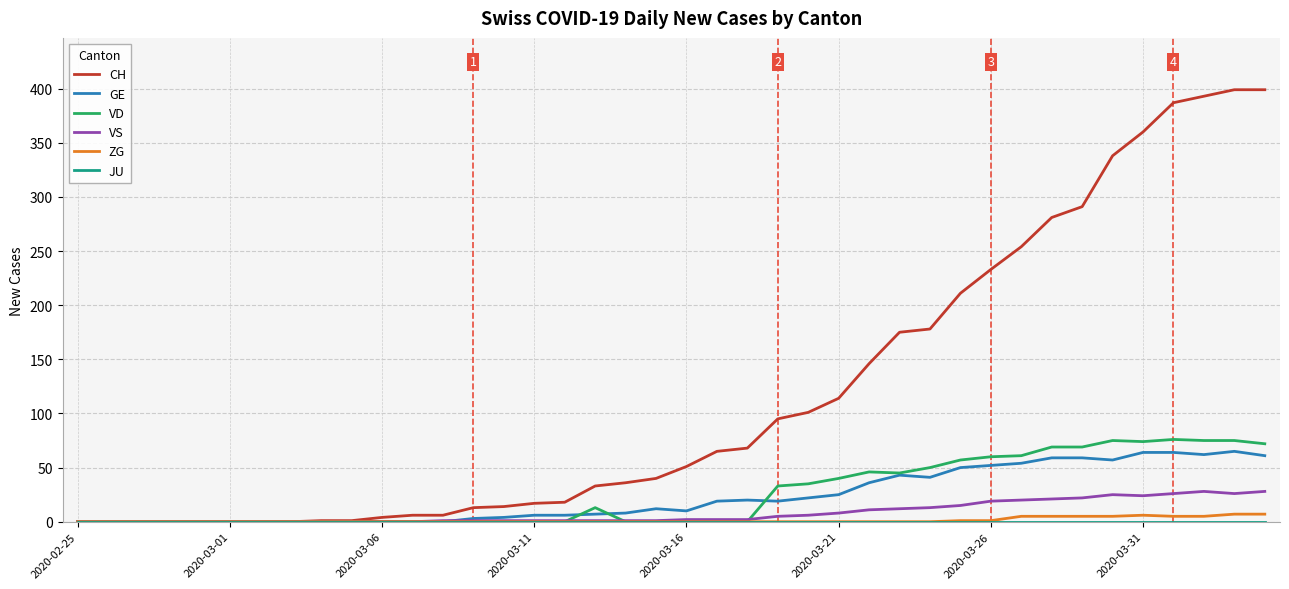

Which series has the largest range (max minus min)?

CH